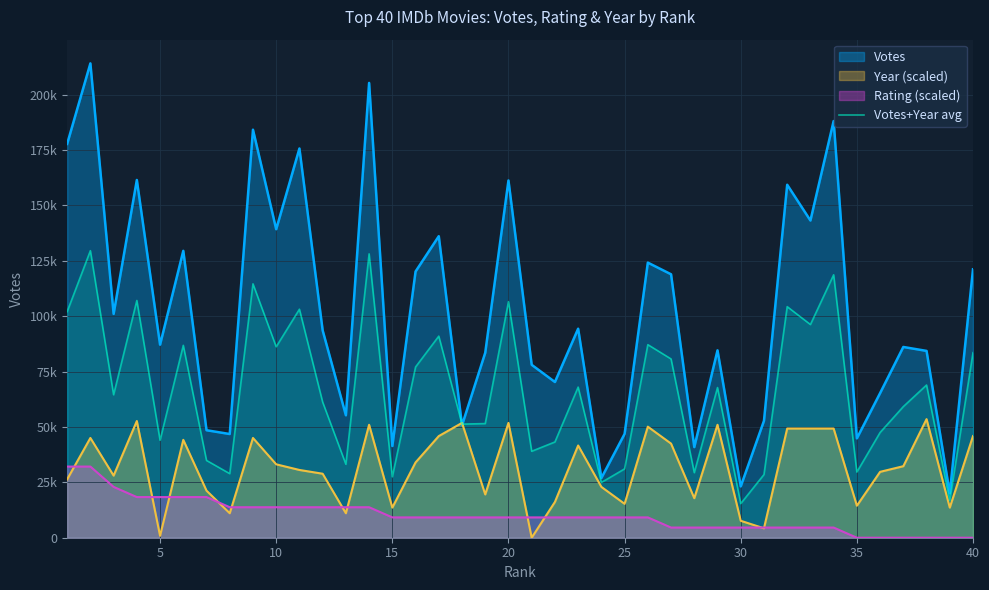

Does the chart display data point markers on the line(s)?

No